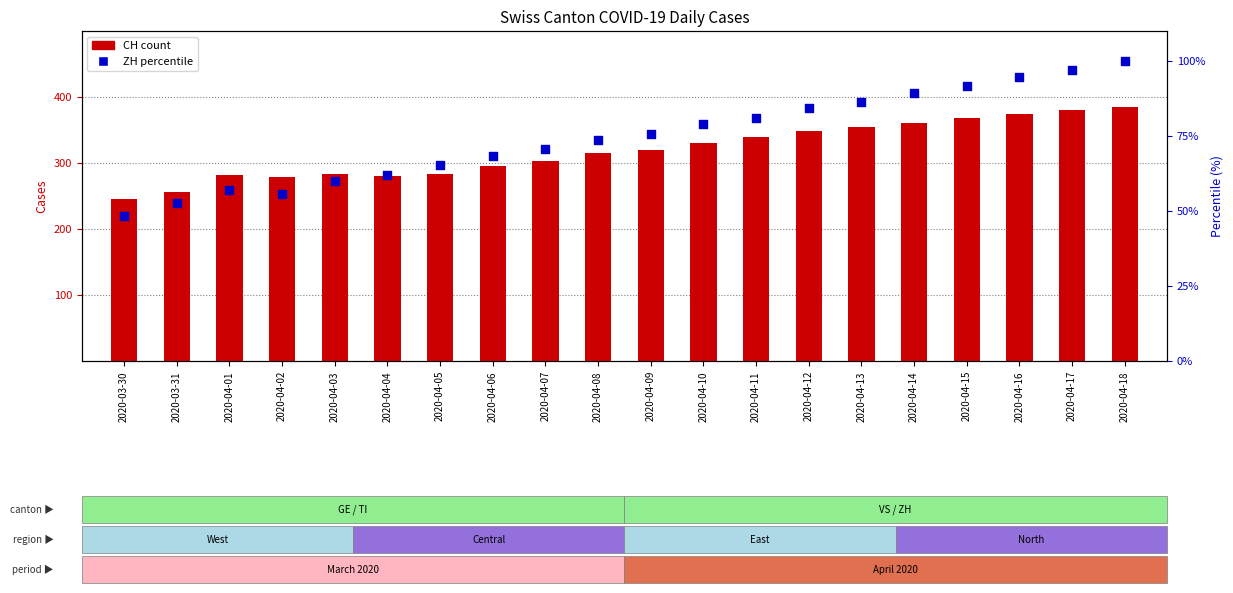

At how many categories does at least one series exceed 228?

20